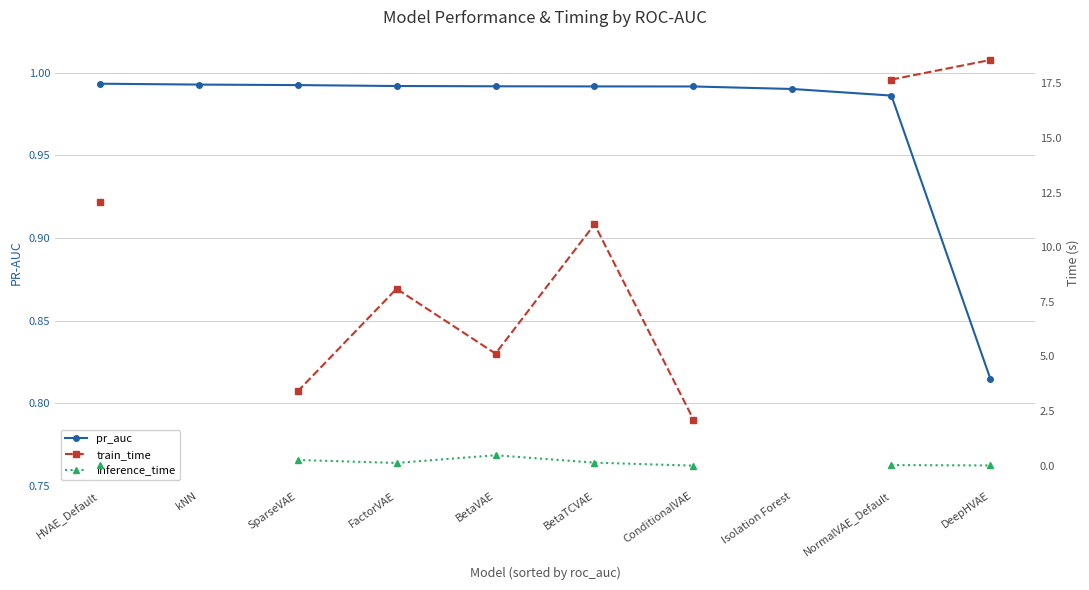

True or false: train_time has more than 0 points higher than both neighbors.

True